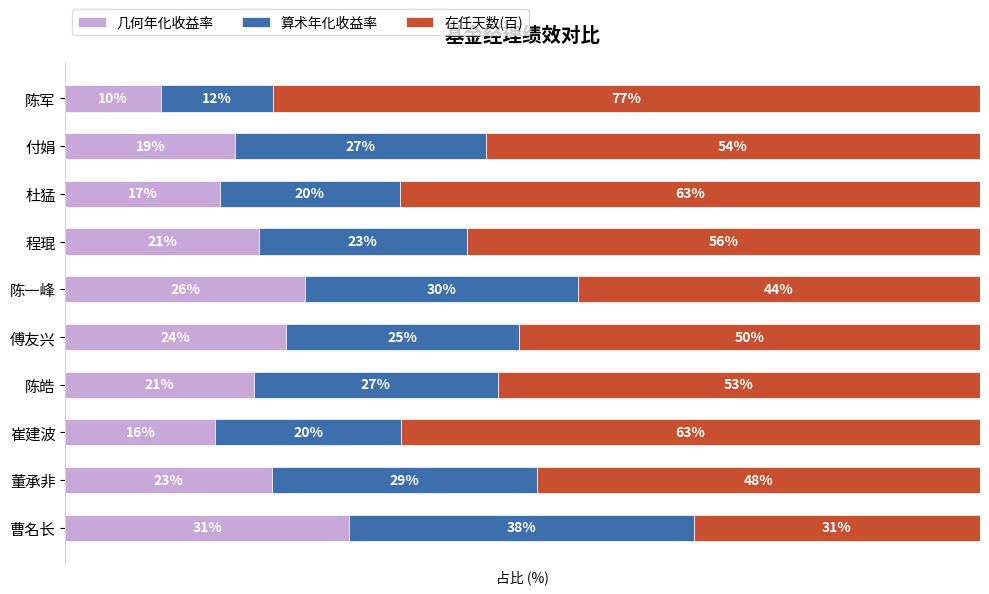

What are all the series names shown in the legend?

几何年化收益率, 算术年化收益率, 在任天数(百)